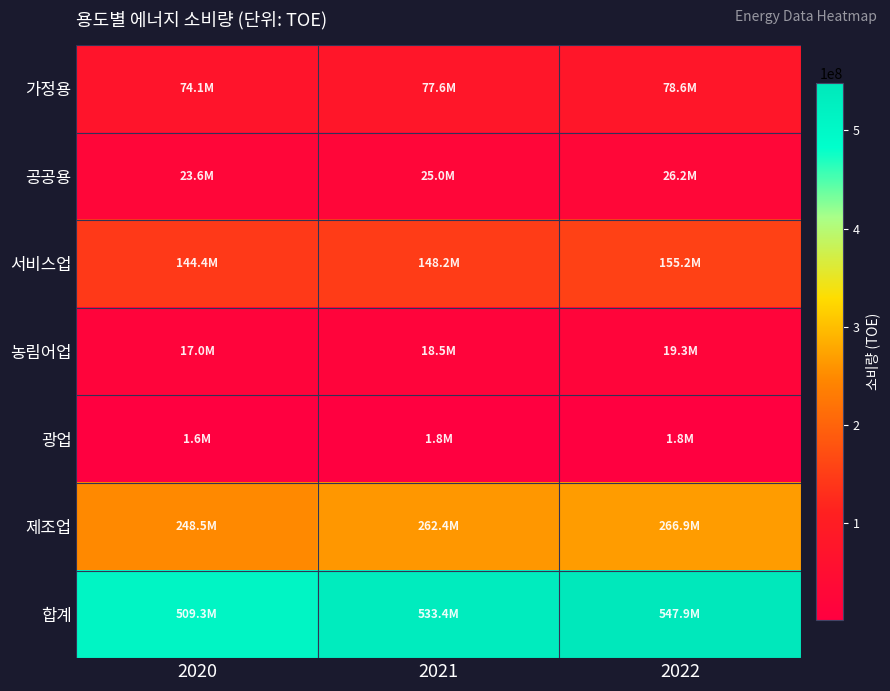

Rank the series by their maximum value, from highest to lowest.

합계, 제조업, 서비스업, 가정용, 공공용, 농림어업, 광업